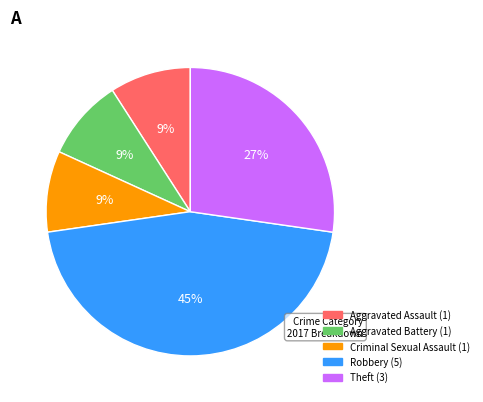

How many slices are in this pie chart?

5